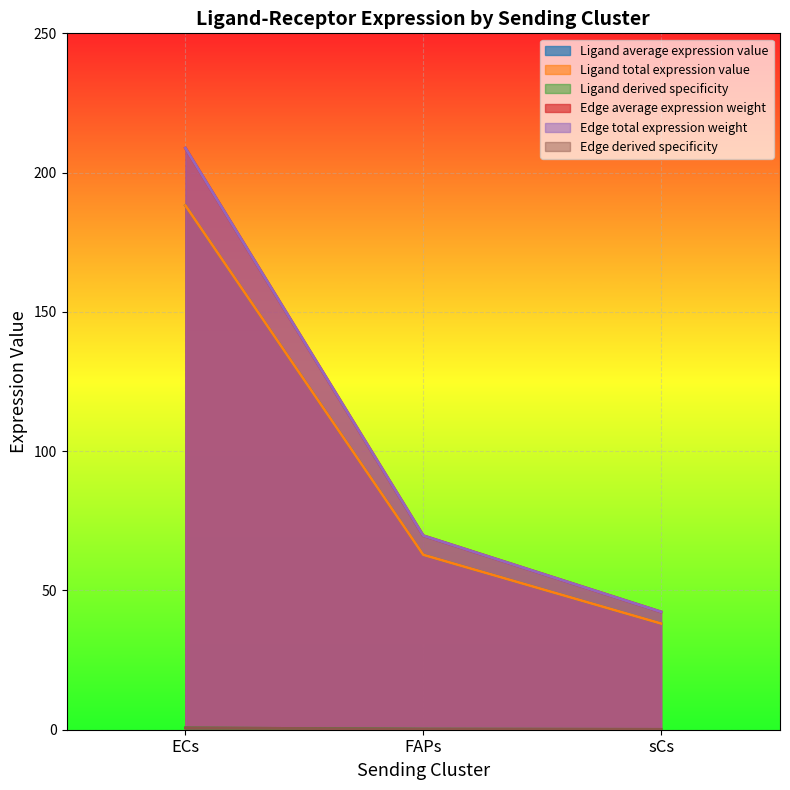

Reading right to left, what are all the values shown in this chart?

Ligand average expression value: 38.1	62.8	188.2
Ligand total expression value: 38.1	62.8	188.2
Ligand derived specificity: 0.1	0.2	0.7
Edge average expression weight: 42.3	69.7	208.8
Edge total expression weight: 42.3	69.7	208.8
Edge derived specificity: 0.1	0.2	0.7